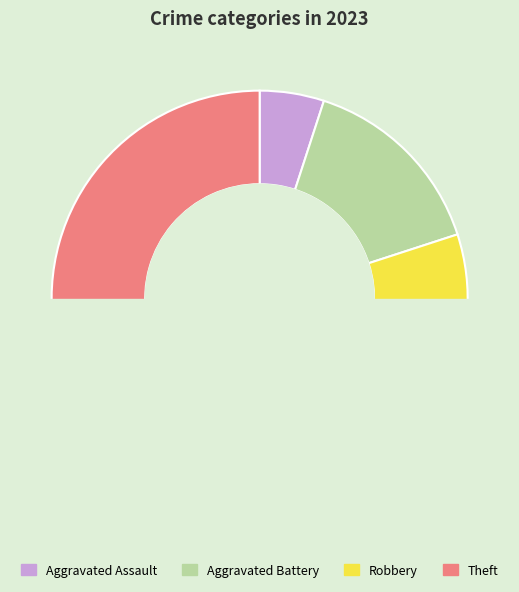

How many slices are in this pie chart?

4